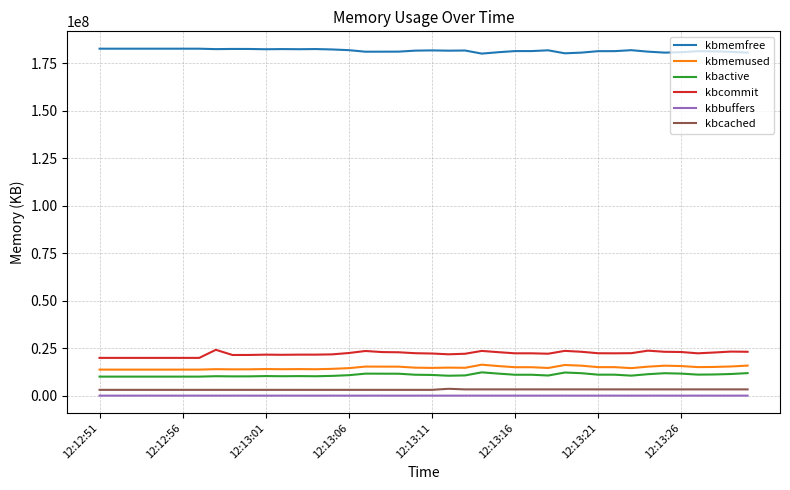

Which series has the largest total across all categories?

kbmemfree